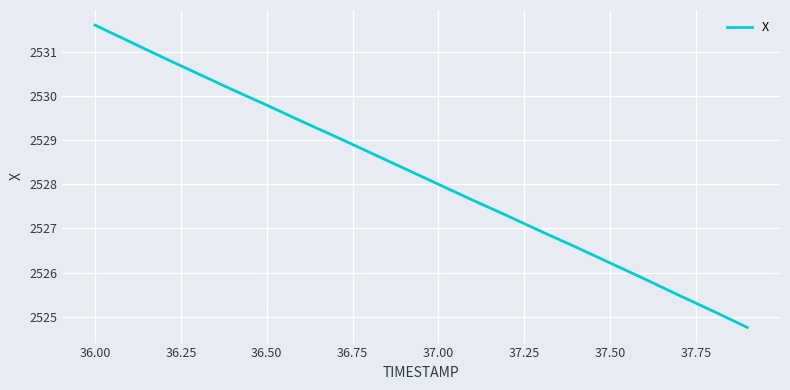

What is the difference between the maximum and minimum values?

6.8